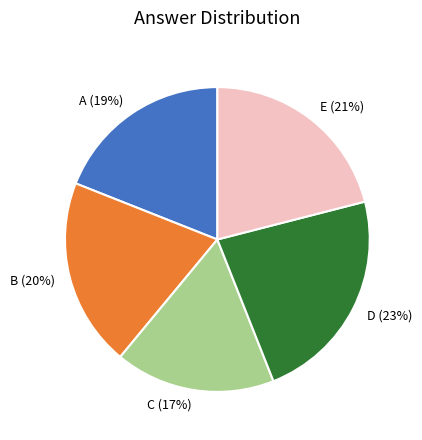

Does any single category account for the majority?

No